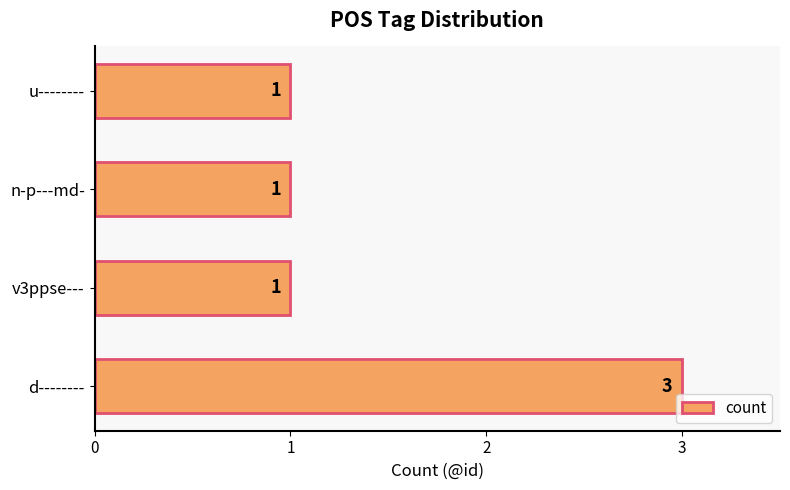

Does the chart contain stacked bars?

No